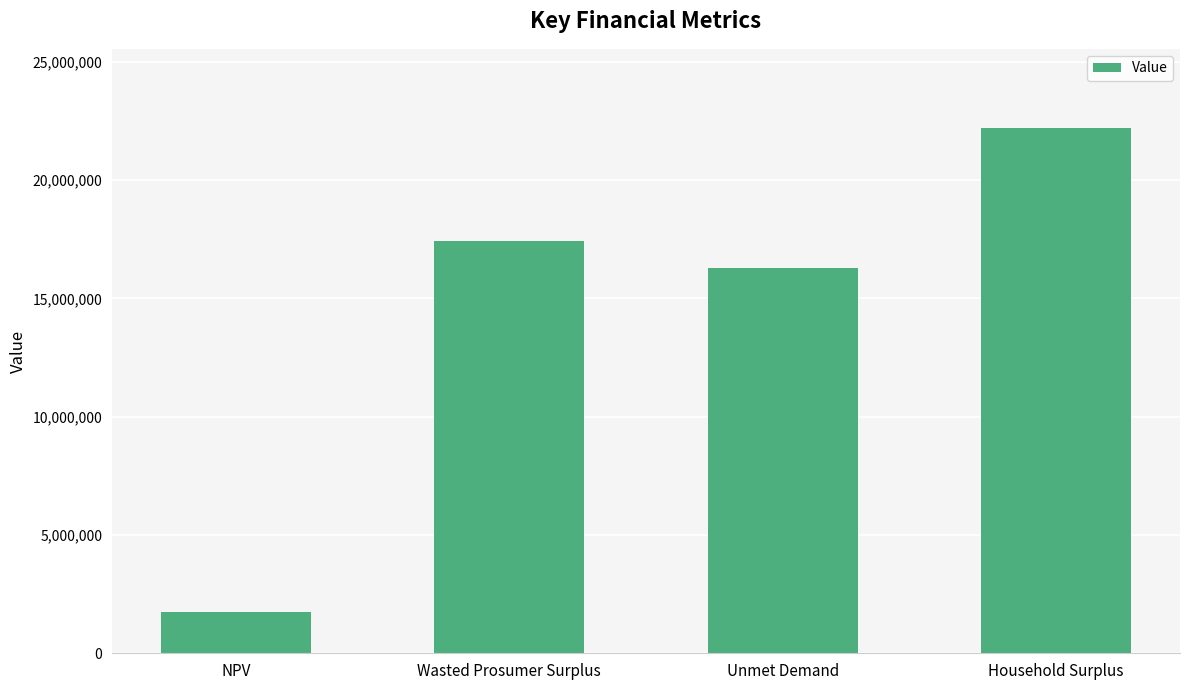

What is the average value?

14422585.7